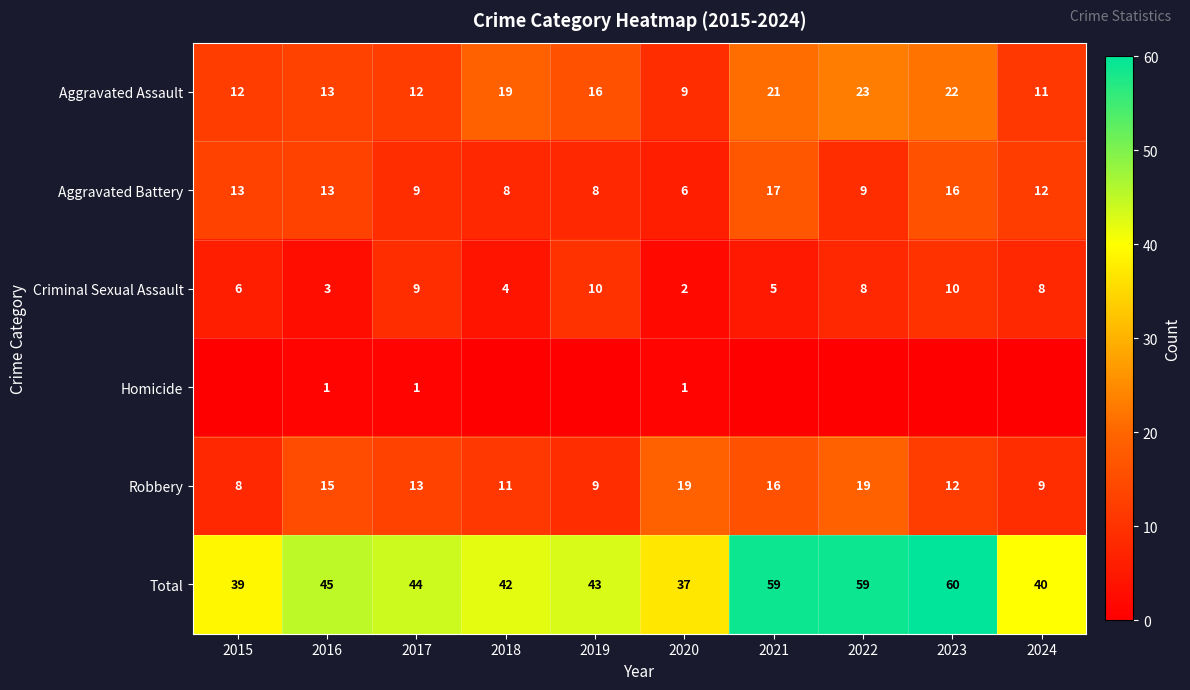

At which label is Aggravated Assault closest to 16?

2019